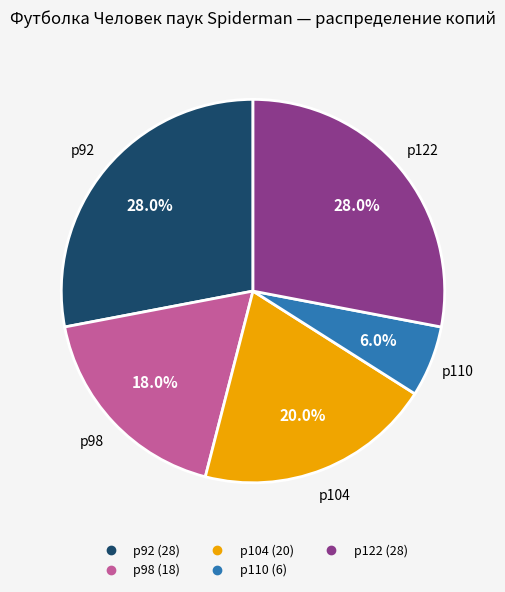

Is there any slice that represents more than half of the pie?

No